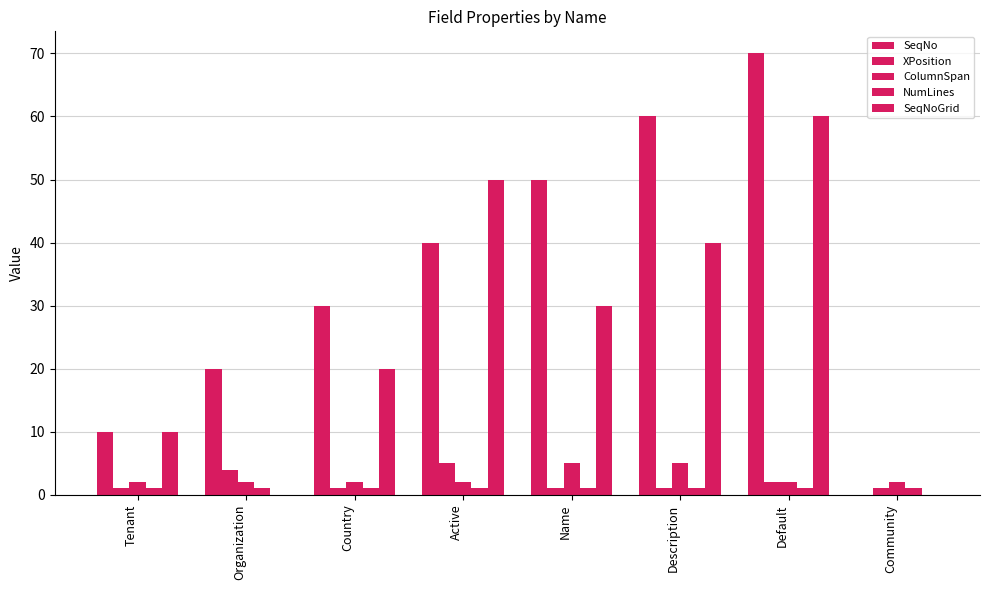

How many groups of bars are there?

8